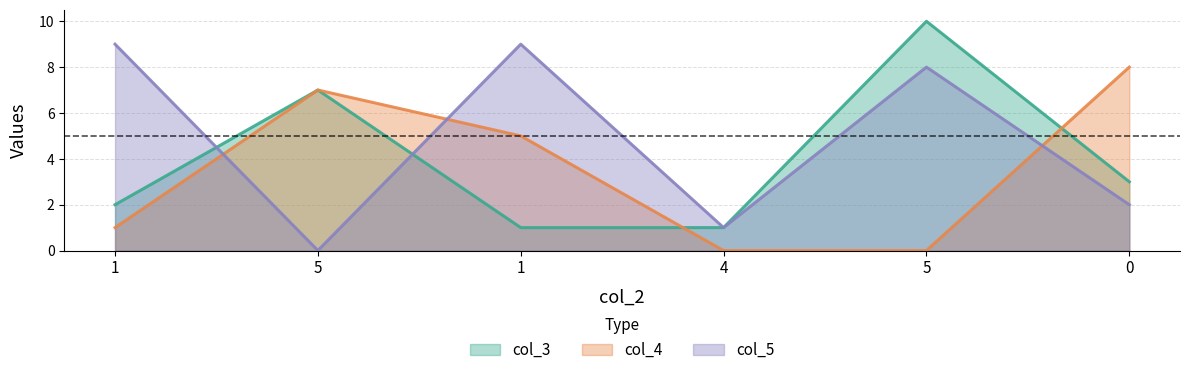

Which category has the highest value across all series?

5